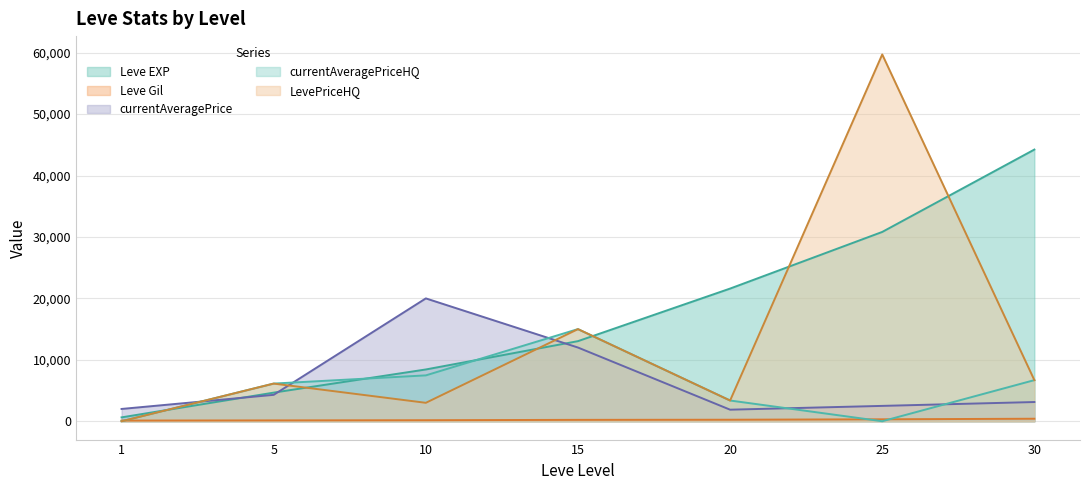

How many lines are shown in the chart?

5